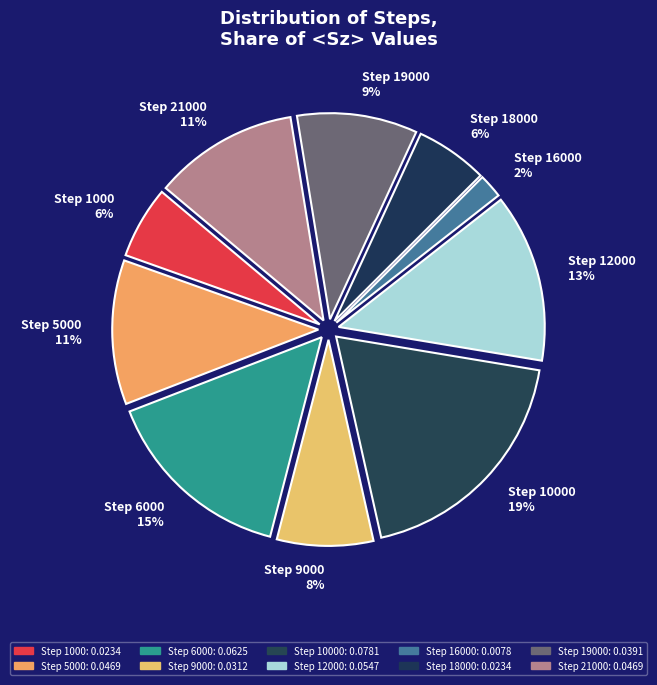

How many segments does this pie chart have?

10